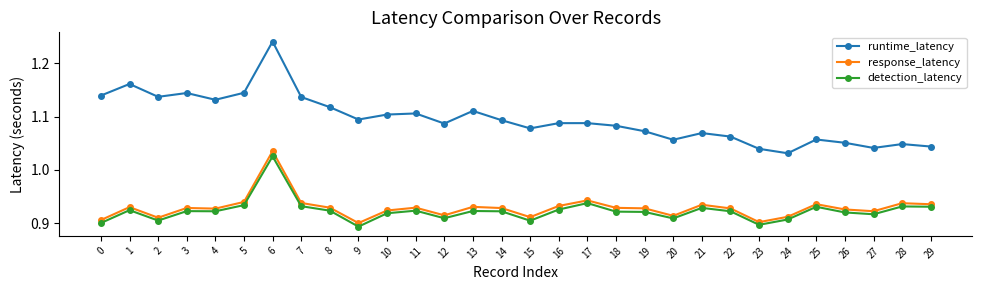

Between 2 and 23, which series saw the biggest shift?

runtime_latency